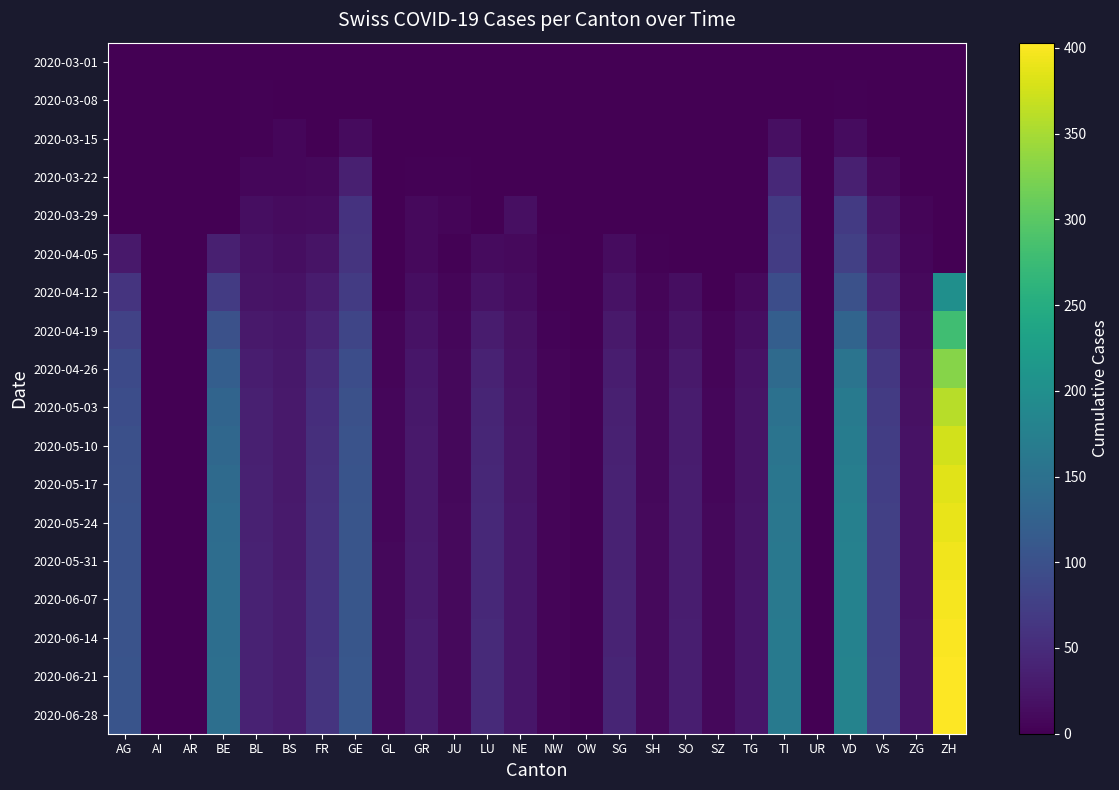

Reading right to left, list all the values displayed in this chart.

2020-03-01: ZH=0	ZG=0	VS=0	VD=0	UR=0	TI=0	TG=0	SZ=0	SO=0	SH=0	SG=0	OW=0	NW=0	NE=0	LU=0	JU=0	GR=0	GL=0	GE=0	FR=0	BS=0	BL=0	BE=0	AR=0	AI=0	AG=0
2020-03-08: ZH=0	ZG=0	VS=1	VD=3	UR=0	TI=0	TG=0	SZ=0	SO=0	SH=0	SG=0	OW=0	NW=0	NE=0	LU=0	JU=0	GR=0	GL=0	GE=0	FR=0	BS=1	BL=2	BE=0	AR=0	AI=0	AG=0
2020-03-15: ZH=0	ZG=0	VS=1	VD=13	UR=0	TI=16	TG=0	SZ=0	SO=0	SH=0	SG=0	OW=0	NW=0	NE=0	LU=0	JU=0	GR=0	GL=0	GE=12	FR=0	BS=7	BL=2	BE=0	AR=0	AI=0	AG=0
2020-03-22: ZH=0	ZG=0	VS=11	VD=36	UR=0	TI=46	TG=0	SZ=0	SO=0	SH=0	SG=0	OW=0	NW=0	NE=0	LU=0	JU=2	GR=3	GL=0	GE=36	FR=8	BS=7	BL=7	BE=0	AR=0	AI=0	AG=0
2020-03-29: ZH=0	ZG=5	VS=22	VD=69	UR=0	TI=69	TG=0	SZ=0	SO=0	SH=1	SG=0	OW=0	NW=0	NE=16	LU=0	JU=5	GR=11	GL=0	GE=59	FR=13	BS=12	BL=15	BE=0	AR=0	AI=0	AG=0
2020-04-05: ZH=0	ZG=7	VS=28	VD=77	UR=0	TI=72	TG=0	SZ=0	SO=0	SH=3	SG=13	OW=0	NW=2	NE=10	LU=12	JU=3	GR=10	GL=0	GE=61	FR=21	BS=15	BL=19	BE=35	AR=0	AI=0	AG=27
2020-04-12: ZH=200	ZG=10	VS=40	VD=100	UR=0	TI=95	TG=10	SZ=0	SO=15	SH=5	SG=20	OW=0	NW=3	NE=14	LU=20	JU=5	GR=15	GL=0	GE=70	FR=30	BS=20	BL=22	BE=70	AR=0	AI=0	AG=60
2020-04-19: ZH=280	ZG=14	VS=55	VD=130	UR=0	TI=120	TG=15	SZ=5	SO=22	SH=7	SG=28	OW=0	NW=4	NE=18	LU=30	JU=7	GR=20	GL=5	GE=85	FR=40	BS=24	BL=28	BE=100	AR=0	AI=0	AG=80
2020-04-26: ZH=330	ZG=17	VS=65	VD=155	UR=0	TI=140	TG=19	SZ=6	SO=27	SH=8	SG=33	OW=2	NW=5	NE=20	LU=38	JU=8	GR=24	GL=6	GE=95	FR=48	BS=26	BL=32	BE=120	AR=0	AI=0	AG=90
2020-05-03: ZH=360	ZG=18	VS=70	VD=165	UR=0	TI=150	TG=21	SZ=7	SO=30	SH=9	SG=36	OW=2	NW=5	NE=22	LU=42	JU=9	GR=26	GL=7	GE=100	FR=52	BS=27	BL=35	BE=130	AR=0	AI=0	AG=95
2020-05-10: ZH=375	ZG=19	VS=73	VD=170	UR=0	TI=155	TG=22	SZ=7	SO=31	SH=9	SG=37	OW=2	NW=5	NE=23	LU=44	JU=9	GR=27	GL=7	GE=103	FR=54	BS=28	BL=36	BE=135	AR=0	AI=0	AG=98
2020-05-17: ZH=385	ZG=19	VS=75	VD=172	UR=0	TI=158	TG=22	SZ=7	SO=32	SH=9	SG=38	OW=2	NW=6	NE=23	LU=45	JU=9	GR=28	GL=7	GE=105	FR=56	BS=28	BL=37	BE=140	AR=0	AI=0	AG=100
2020-05-24: ZH=390	ZG=20	VS=76	VD=175	UR=0	TI=160	TG=23	SZ=8	SO=32	SH=10	SG=39	OW=2	NW=6	NE=24	LU=46	JU=10	GR=28	GL=7	GE=106	FR=57	BS=29	BL=37	BE=142	AR=0	AI=0	AG=101
2020-05-31: ZH=395	ZG=20	VS=77	VD=177	UR=0	TI=162	TG=23	SZ=8	SO=33	SH=10	SG=39	OW=2	NW=6	NE=24	LU=47	JU=10	GR=29	GL=8	GE=107	FR=58	BS=29	BL=38	BE=144	AR=0	AI=0	AG=102
2020-06-07: ZH=398	ZG=20	VS=78	VD=178	UR=0	TI=163	TG=24	SZ=8	SO=33	SH=10	SG=40	OW=3	NW=6	NE=25	LU=47	JU=10	GR=29	GL=8	GE=108	FR=59	BS=30	BL=38	BE=145	AR=0	AI=0	AG=103
2020-06-14: ZH=400	ZG=21	VS=78	VD=179	UR=0	TI=164	TG=24	SZ=8	SO=34	SH=10	SG=40	OW=3	NW=6	NE=25	LU=48	JU=10	GR=30	GL=8	GE=108	FR=59	BS=30	BL=38	BE=146	AR=0	AI=0	AG=103
2020-06-21: ZH=402	ZG=21	VS=79	VD=180	UR=0	TI=165	TG=24	SZ=8	SO=34	SH=10	SG=41	OW=3	NW=6	NE=25	LU=48	JU=10	GR=30	GL=8	GE=109	FR=60	BS=30	BL=39	BE=147	AR=0	AI=0	AG=104
2020-06-28: ZH=403	ZG=21	VS=79	VD=180	UR=0	TI=165	TG=24	SZ=8	SO=34	SH=10	SG=41	OW=3	NW=6	NE=25	LU=48	JU=10	GR=30	GL=8	GE=109	FR=60	BS=30	BL=39	BE=147	AR=0	AI=0	AG=104